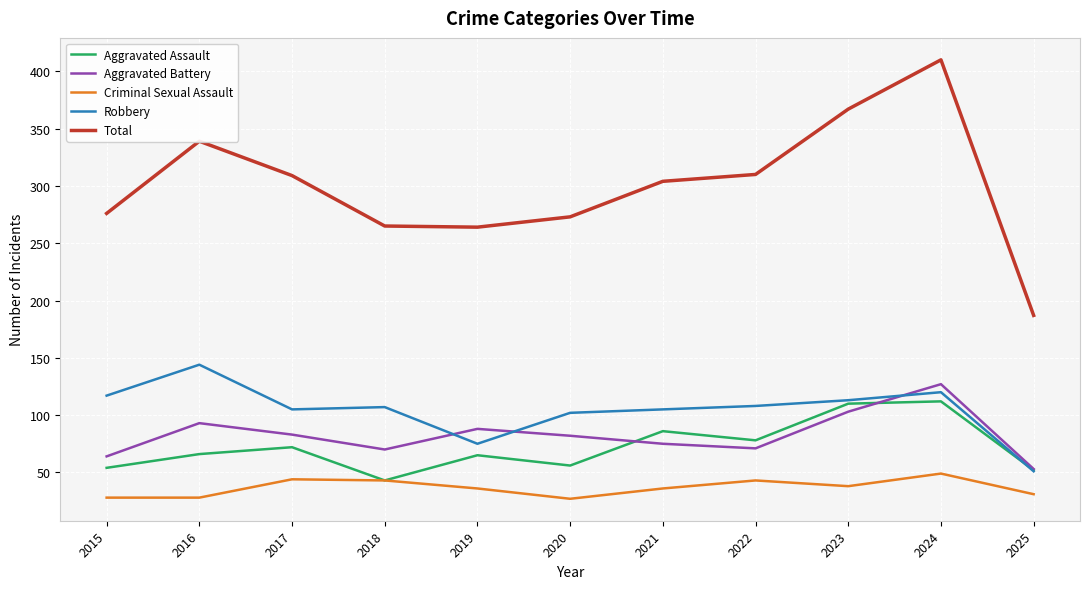

The value of Criminal Sexual Assault at 2015 is 28. True or false?

True